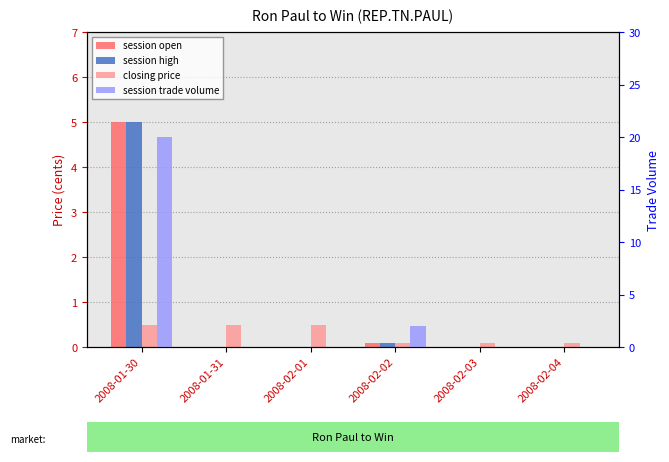

What is the label of the 6th bar from the right?

2008-01-30